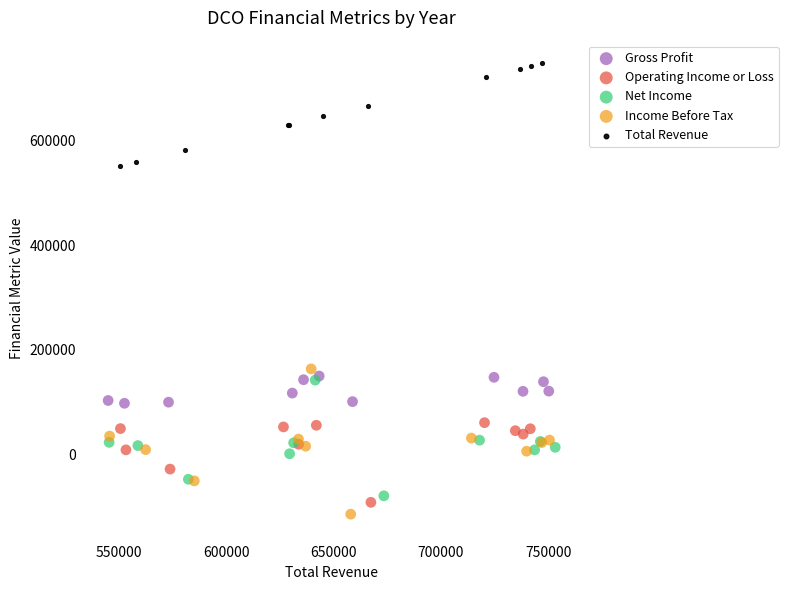

Which series has the widest spread of Y values?

Income Before Tax